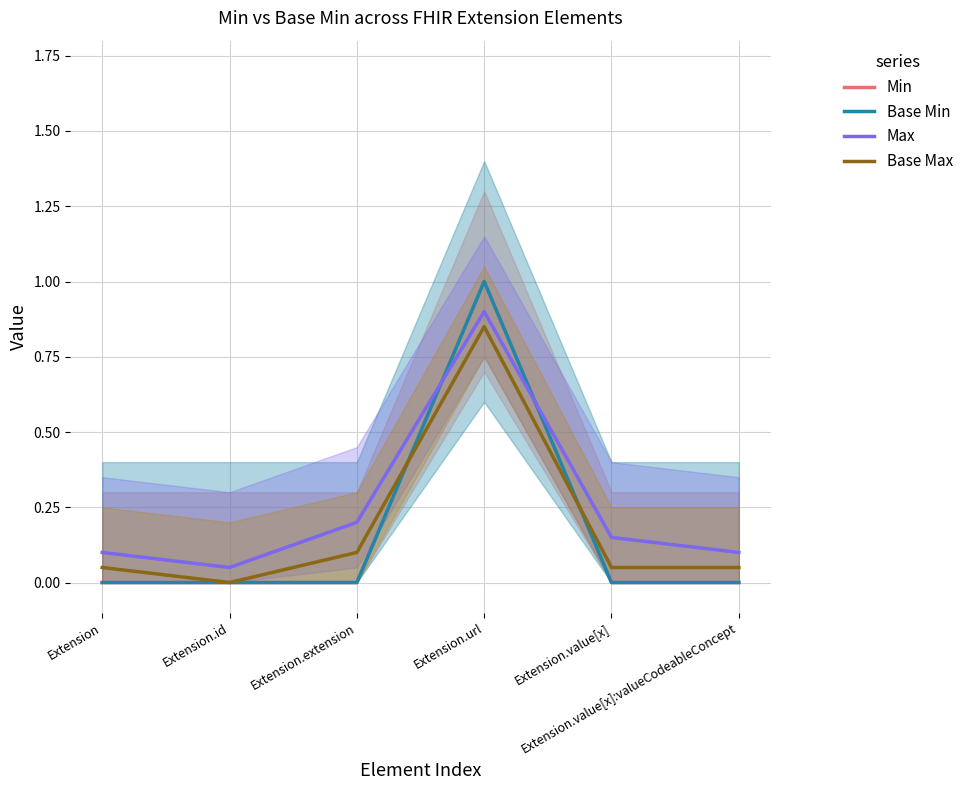

What is the total value across all series at Extension.extension?

0.3